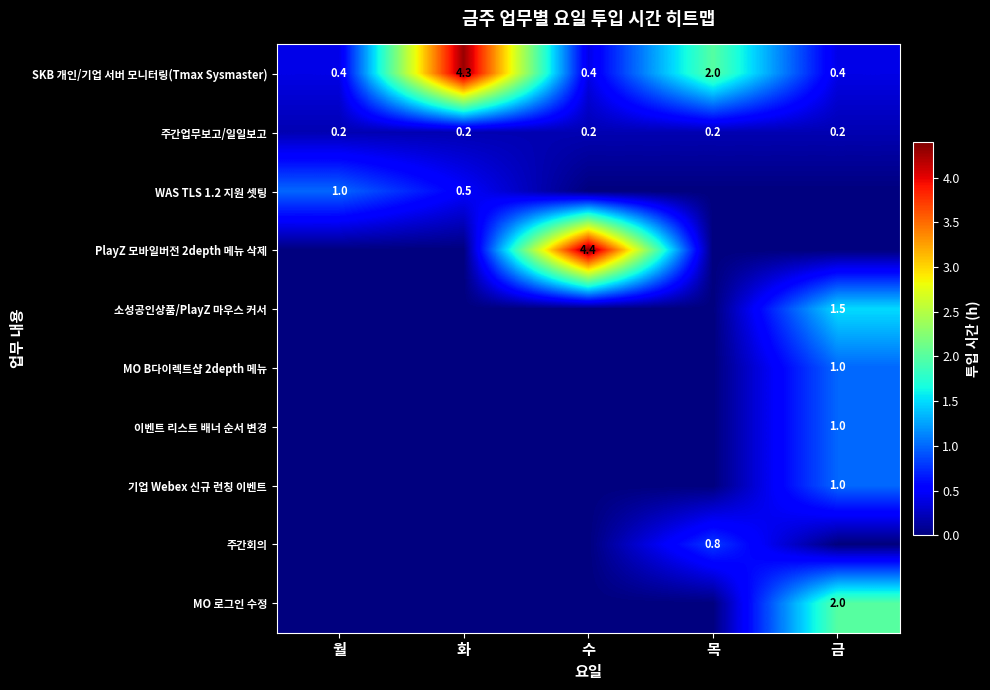

Is the value of SKB 개인/기업 서버 모니터링(Tmax Sysmaster) at 금 greater than the value of WAS TLS 1.2 지원 셋팅 at 월?

No